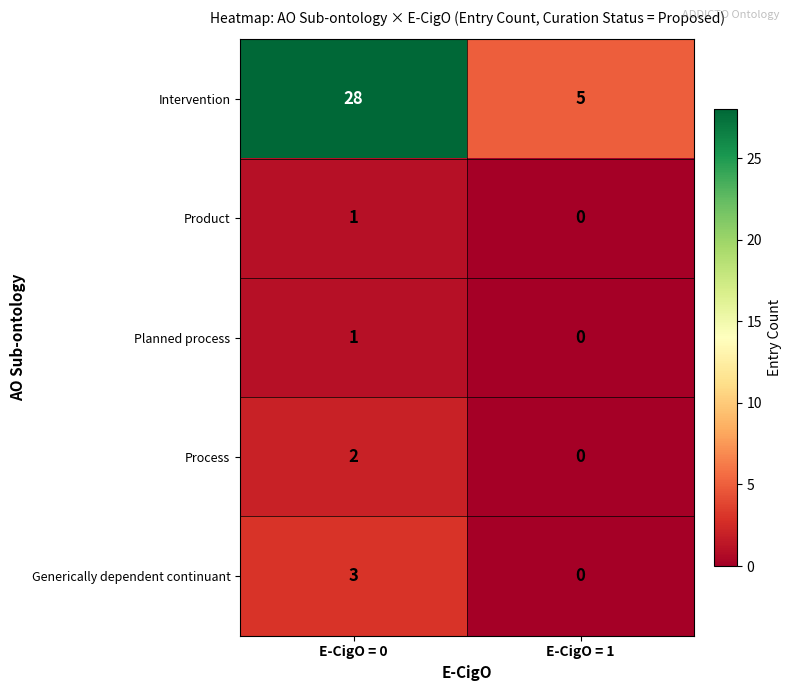

Reading right to left, transcribe all the data shown in this chart.

Intervention: E-CigO = 1=5	E-CigO = 0=28
Product: E-CigO = 1=0	E-CigO = 0=1
Planned process: E-CigO = 1=0	E-CigO = 0=1
Process: E-CigO = 1=0	E-CigO = 0=2
Generically dependent continuant: E-CigO = 1=0	E-CigO = 0=3